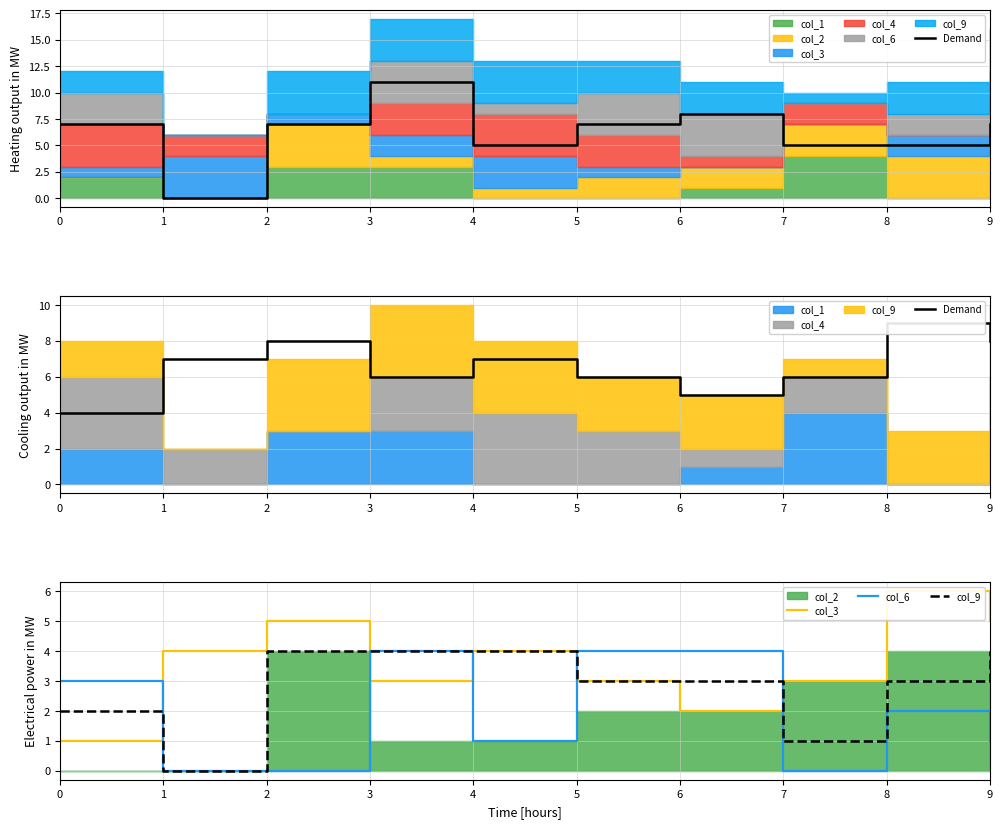

What is the value of the col_6 point at the 7th from the left?

4